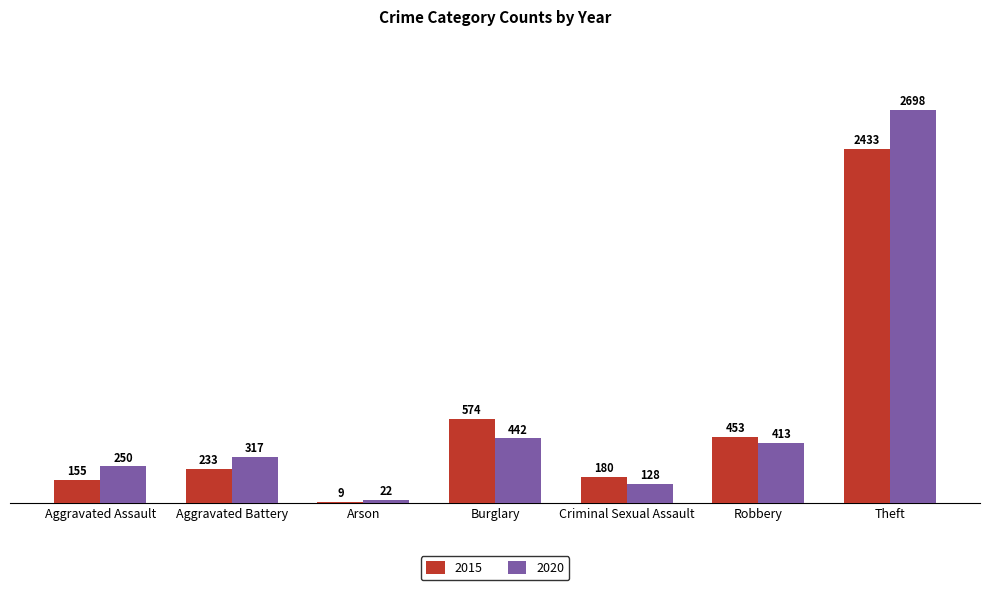

Are the bars grouped side by side (vs. stacked)?

Yes